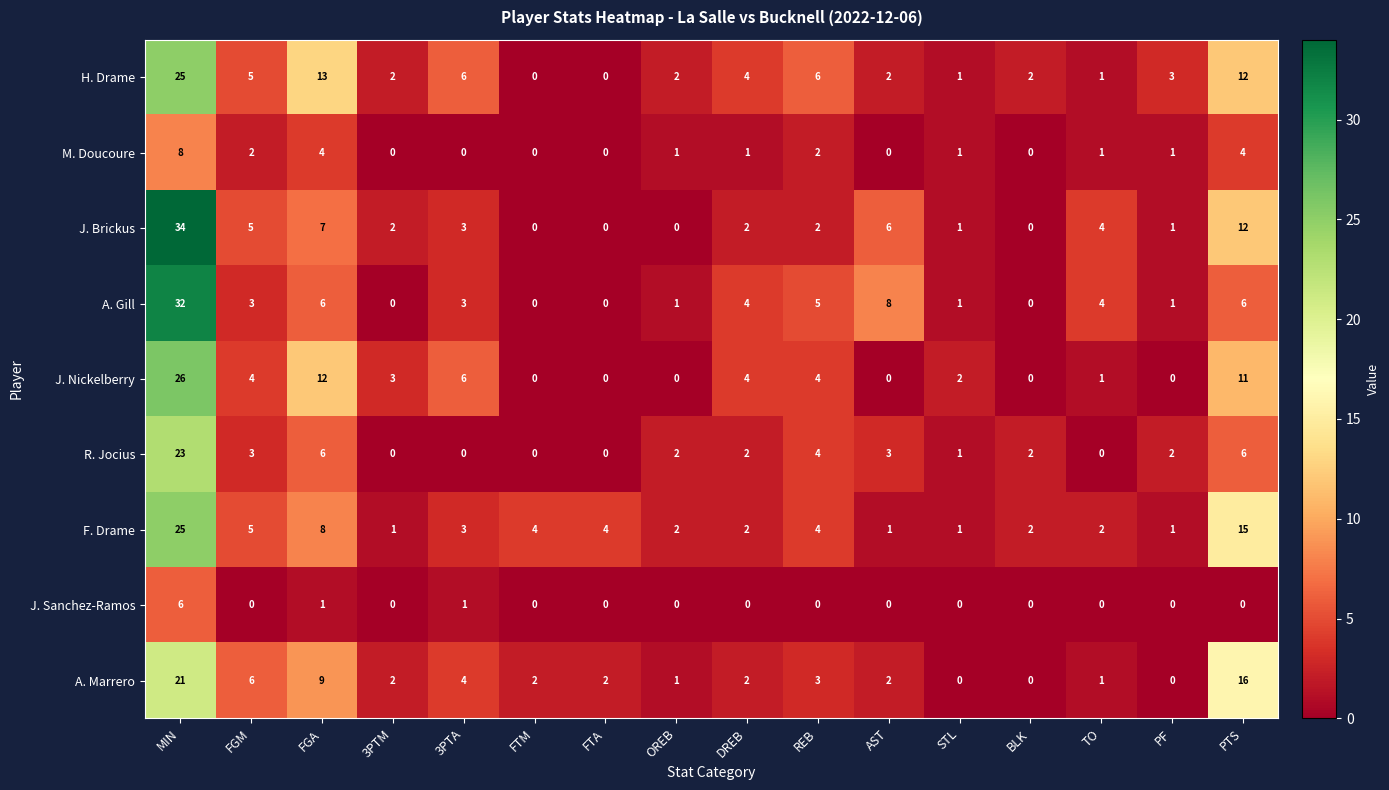

What is the spread (max minus min) of values at PF?

3